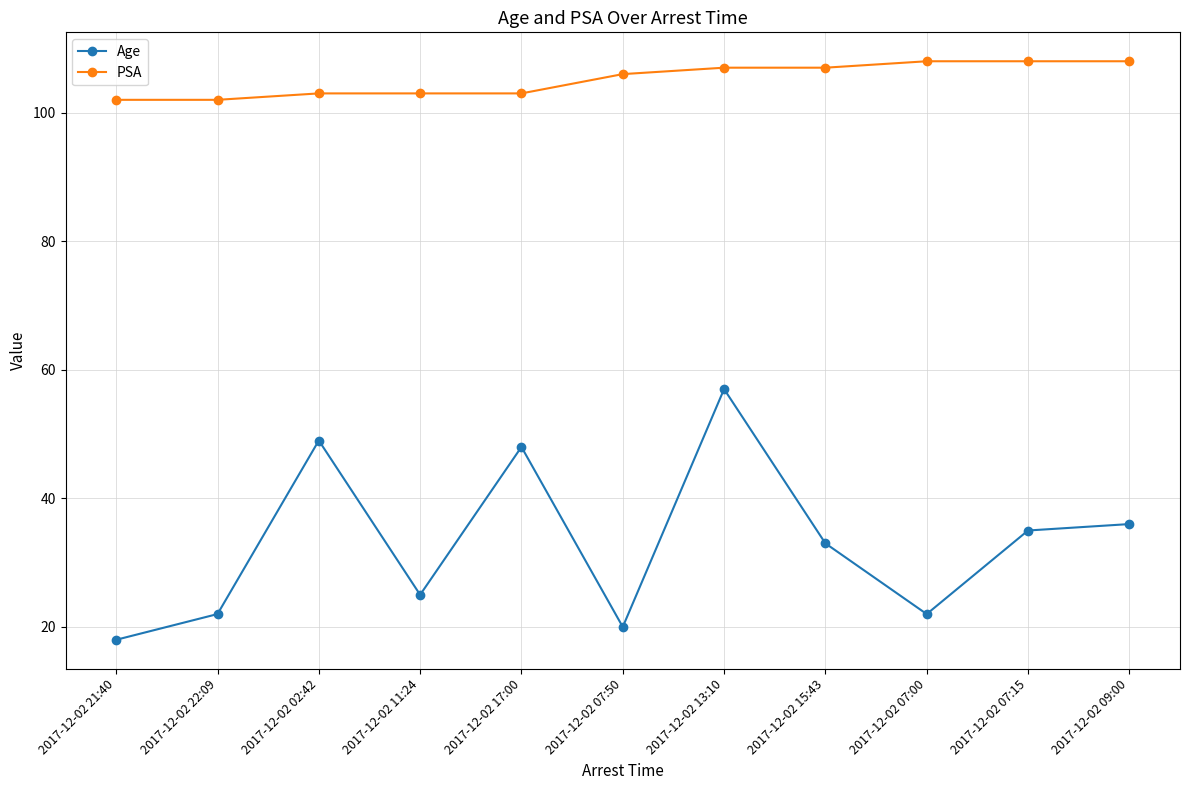

How many PSA values are between 103 and 108?

9